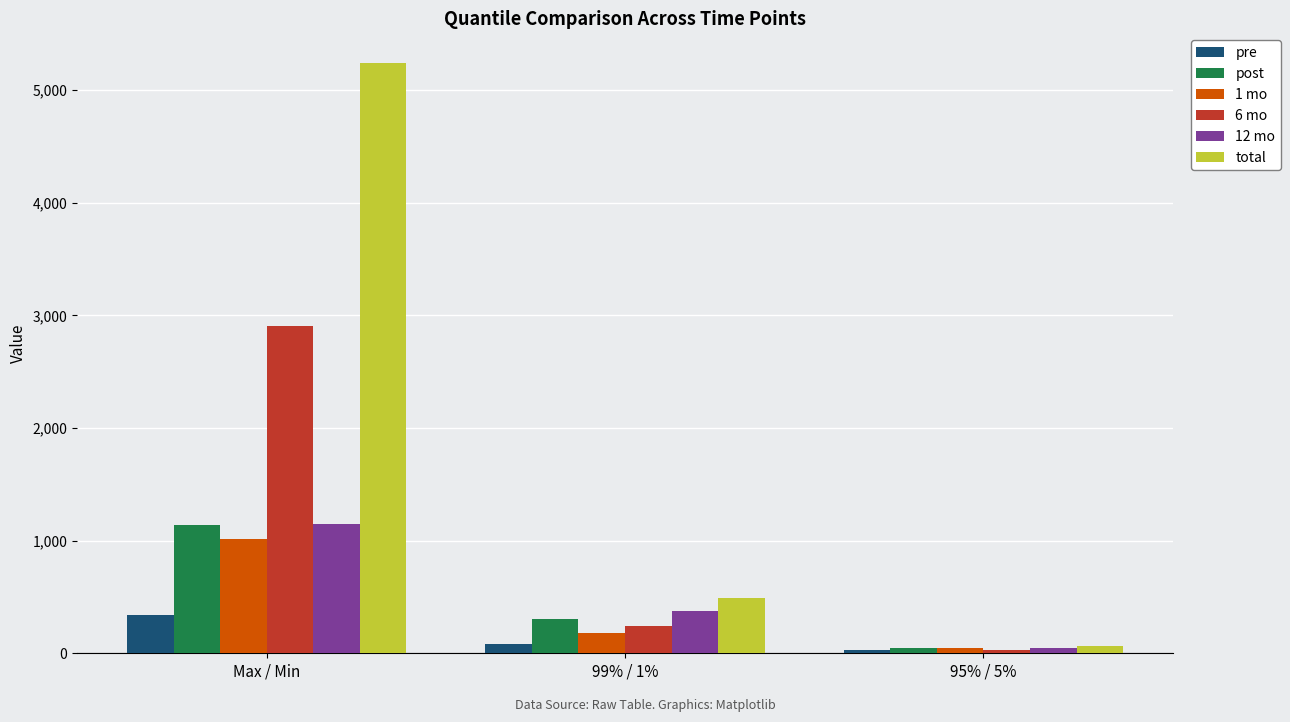

Which series has the widest spread of values?

total